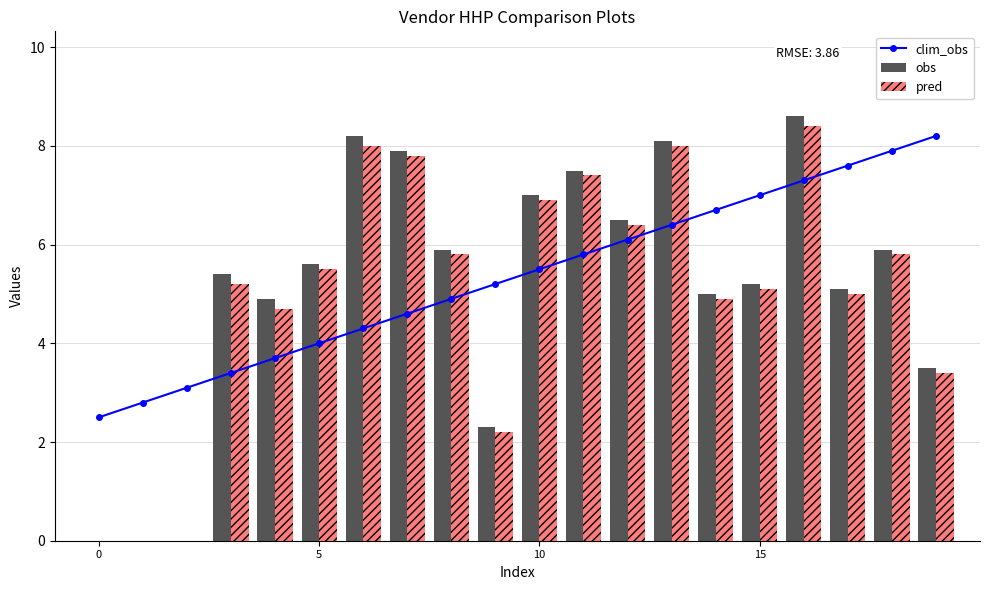

What is the highest value of the pred series?

8.4